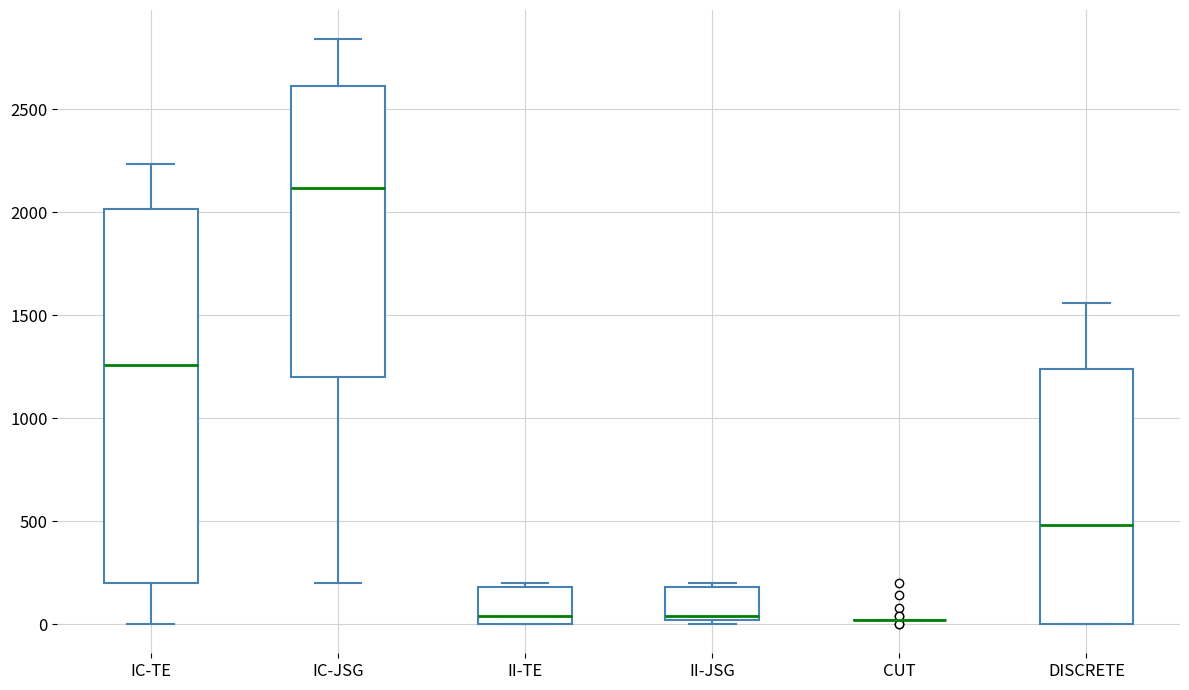

Reading left to right, read every box against the y-axis: the position of its median line, the range the box covers, and the ends of its whiskers. The values are not printed on the chart, so give them approximately, as read against the axis.

IC-TE: median 1250, box 200 to 2000, whiskers 0 to 2250
IC-JSG: median 2100, box 1200 to 2600, whiskers 200 to 2850
II-TE: median 50, box 0 to 200, whiskers 0 to 200 (just above the box's upper edge)
II-JSG: median 50, box 0 to 200, whiskers 0 (just below the box's lower edge) to 200 (just above the box's upper edge)
CUT: box collapsed to a line at 0, whiskers 0 to 0
DISCRETE: median 500, box 0 to 1250, whiskers 0 to 1550